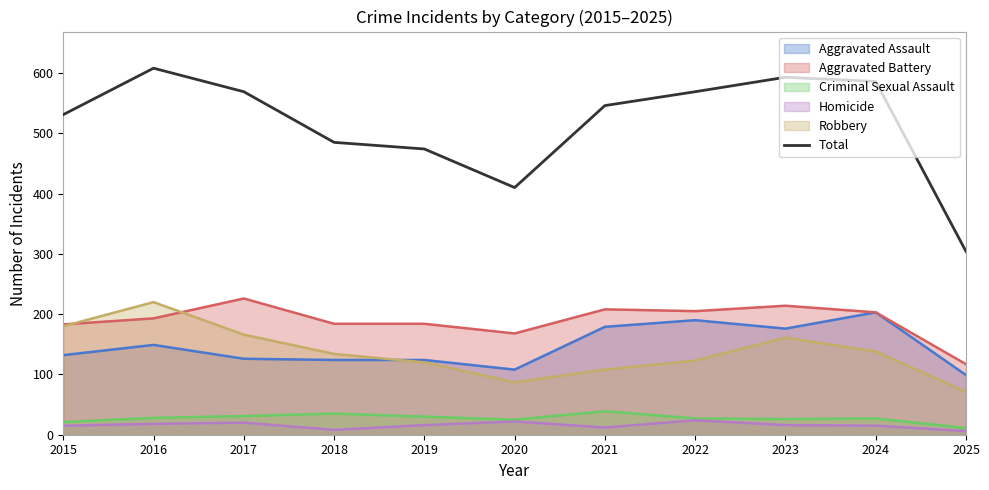

How many interior local peaks (higher than both neighbors) does the data have?

2